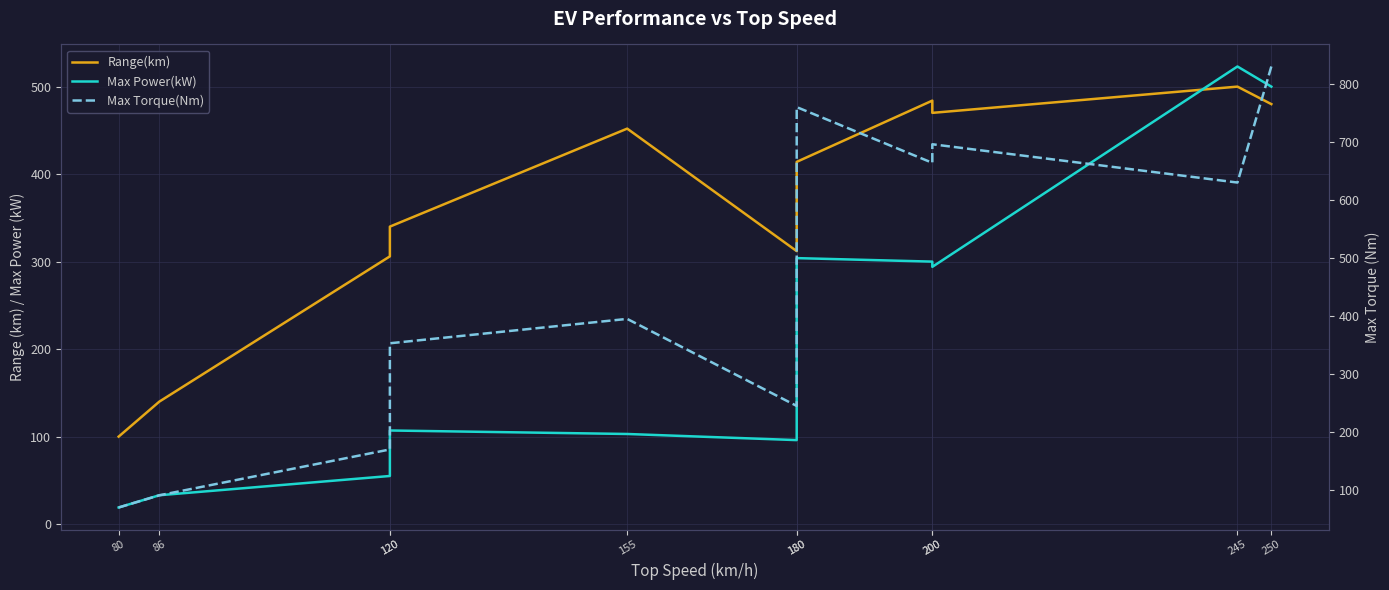

What value does the Range(km) series have at 120, to the nearest 10?

310